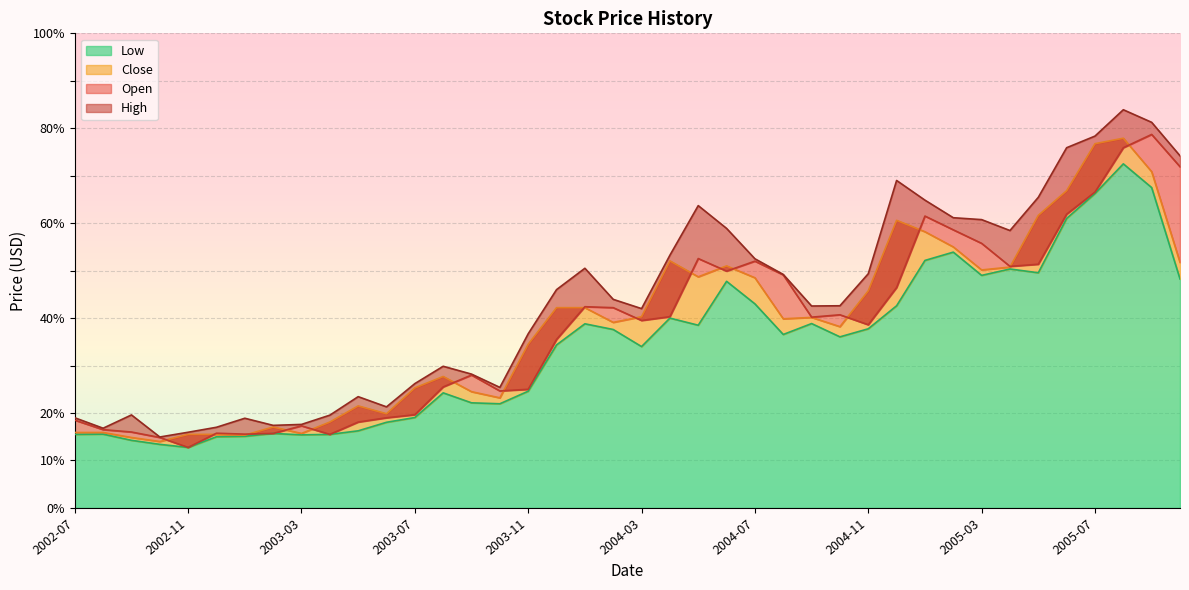

List the labels in order of Low value, largest first.

2005-08, 2005-09, 2005-07, 2005-06, 2005-02, 2005-01, 2005-04, 2005-05, 2005-03, 2005-10, 2004-06, 2004-07, 2004-12, 2004-04, 2004-09, 2004-01, 2004-05, 2004-11, 2004-02, 2004-08, 2004-10, 2003-12, 2004-03, 2003-11, 2003-08, 2003-09, 2003-10, 2003-07, 2003-06, 2003-05, 2003-02, 2002-08, 2002-07, 2003-04, 2003-03, 2003-01, 2002-12, 2002-09, 2002-10, 2002-11